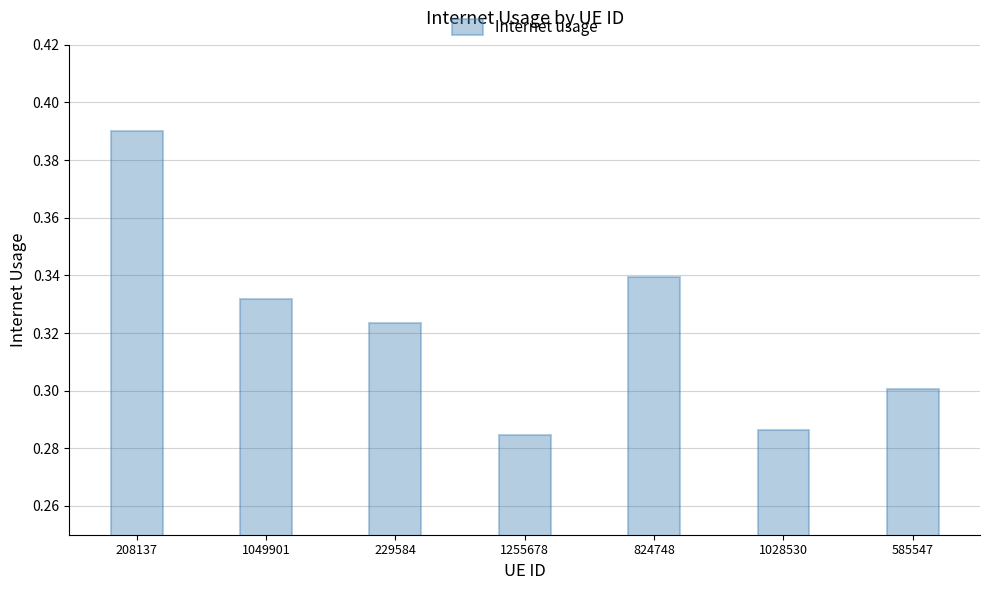

Rank the categories by value from lowest to highest.

1255678, 1028530, 585547, 229584, 1049901, 824748, 208137